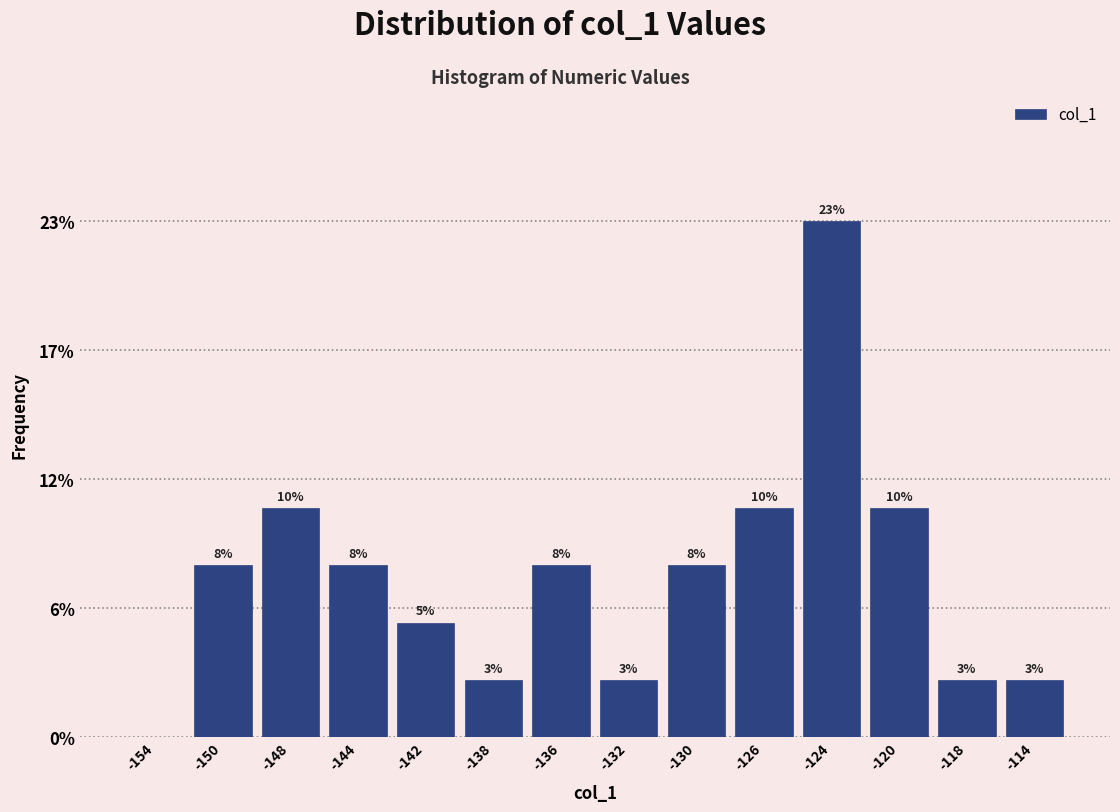

Are the bars horizontal?

No